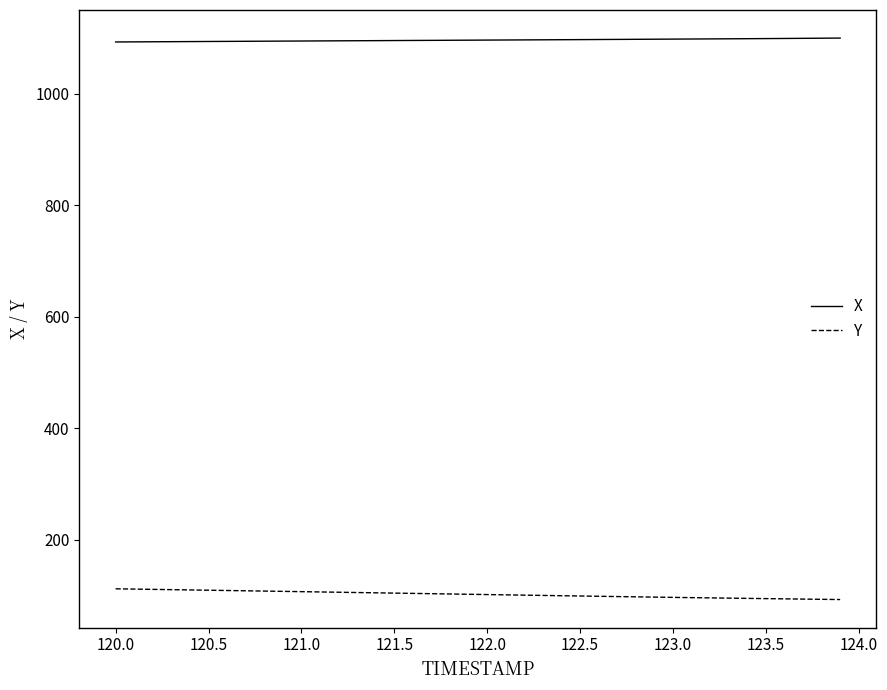

List the series in order of their peak value, highest first.

X, Y